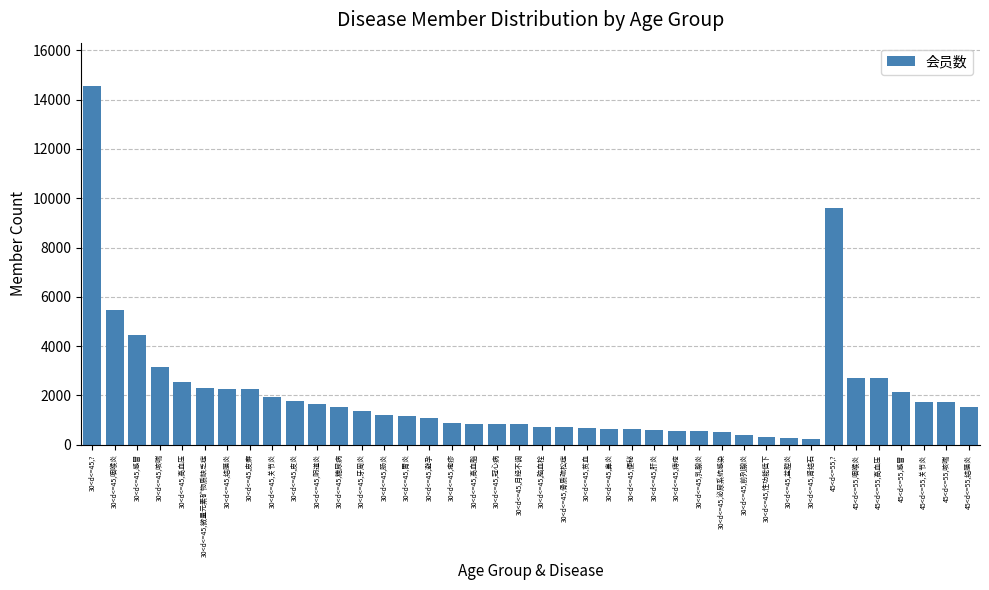

How many series are shown in this chart?

1